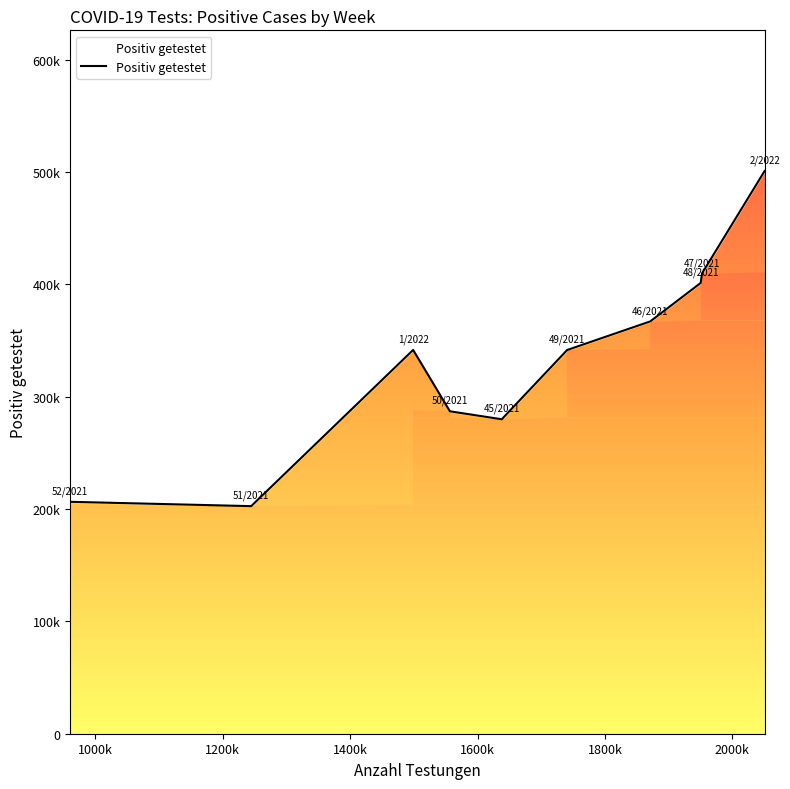

Read the value at 1600k, to the nearest 100.

279900